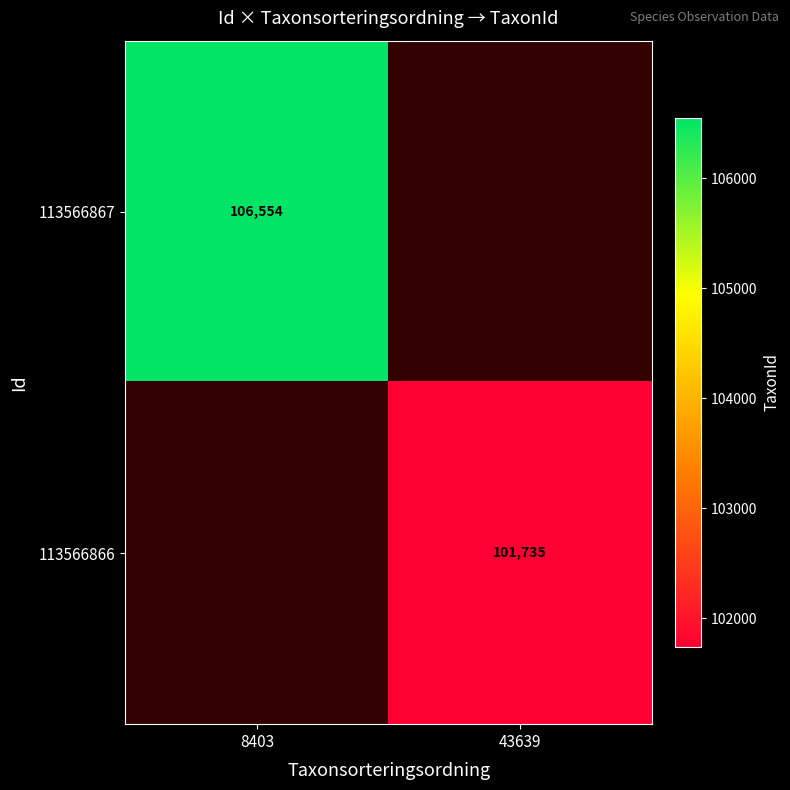

What is the minimum value shown in the chart?

101735.0